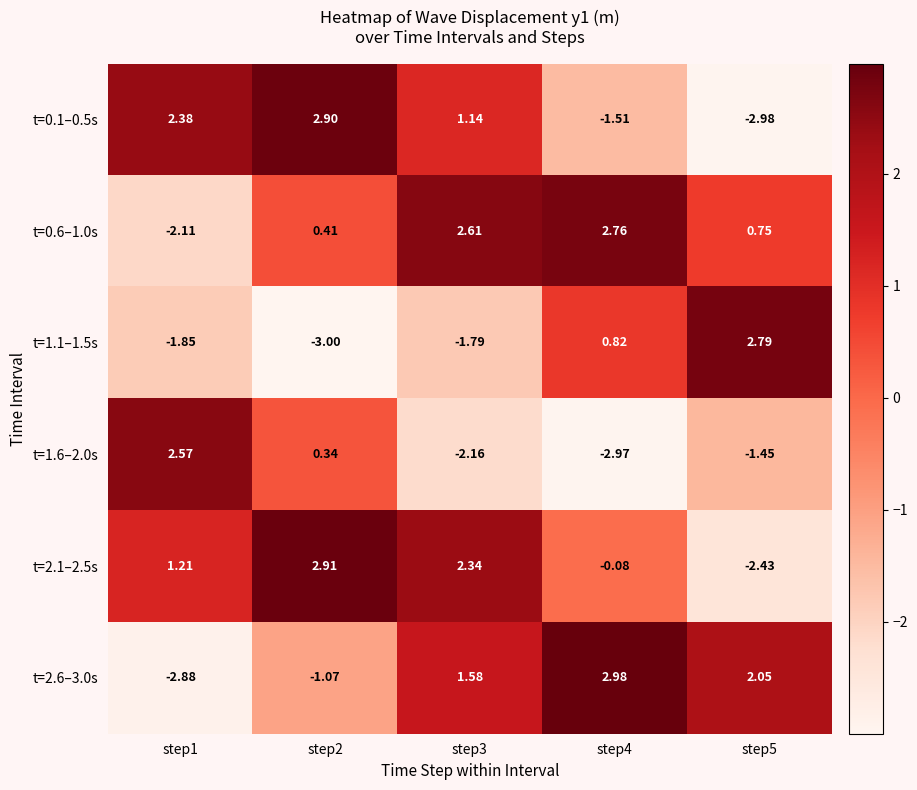

What is the total value across all series at step1?

-0.7